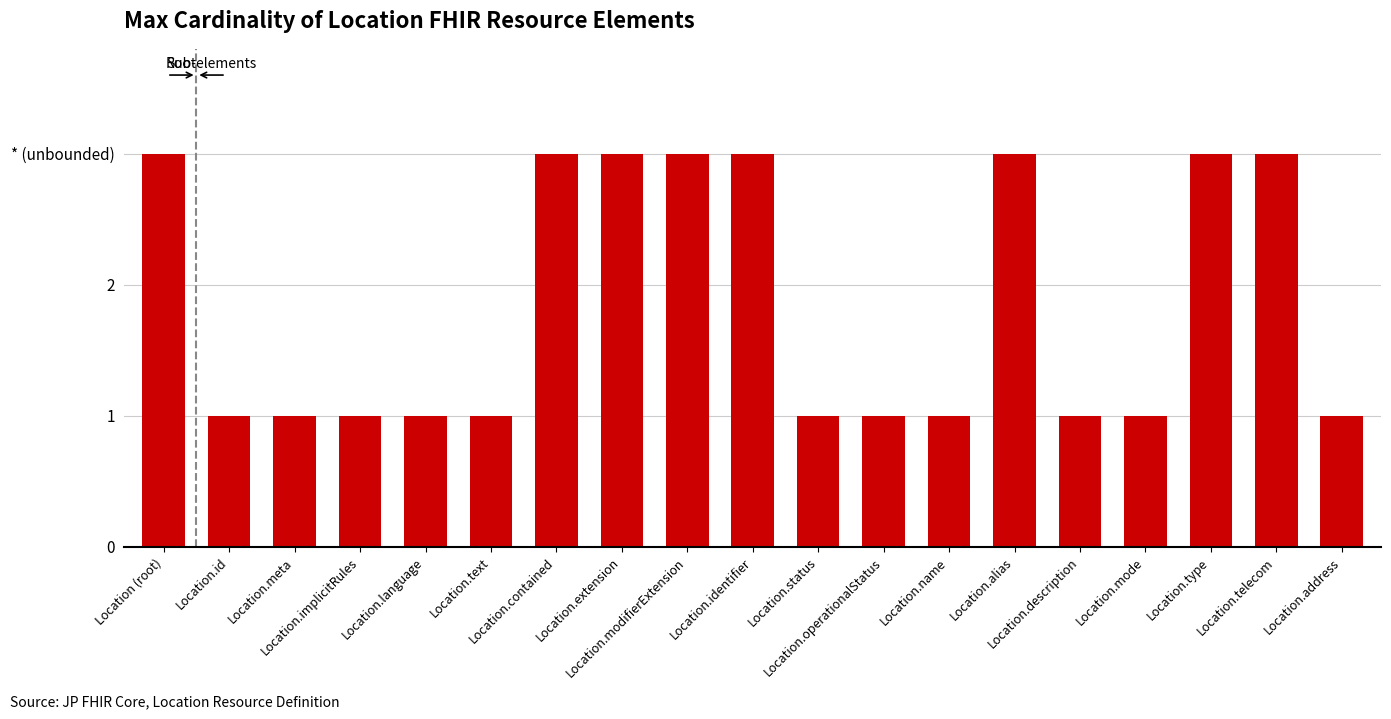

The chart shows a value of 0 at Location.status. True or false?

False